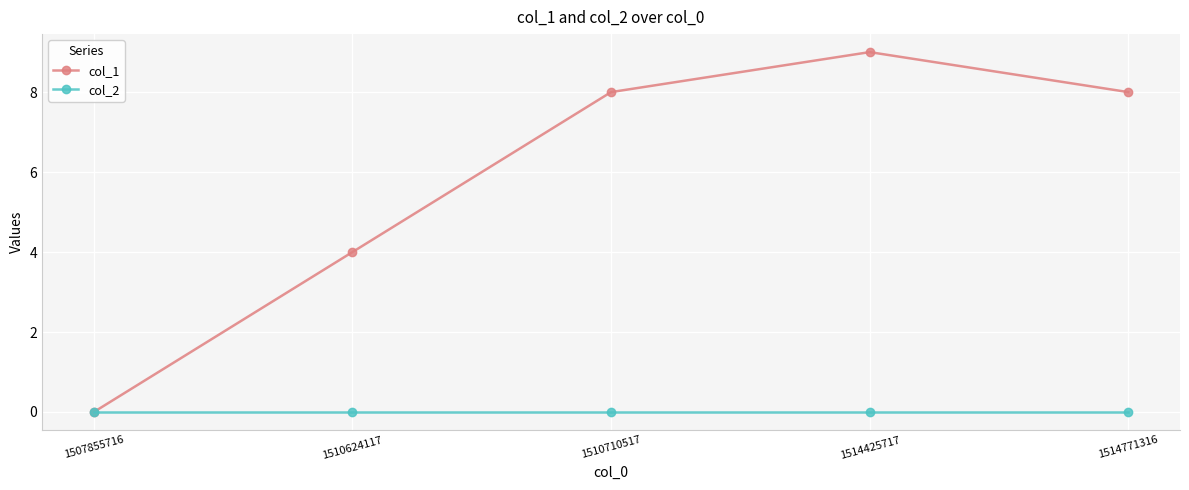

Rank the series by their maximum value, from highest to lowest.

col_1, col_2